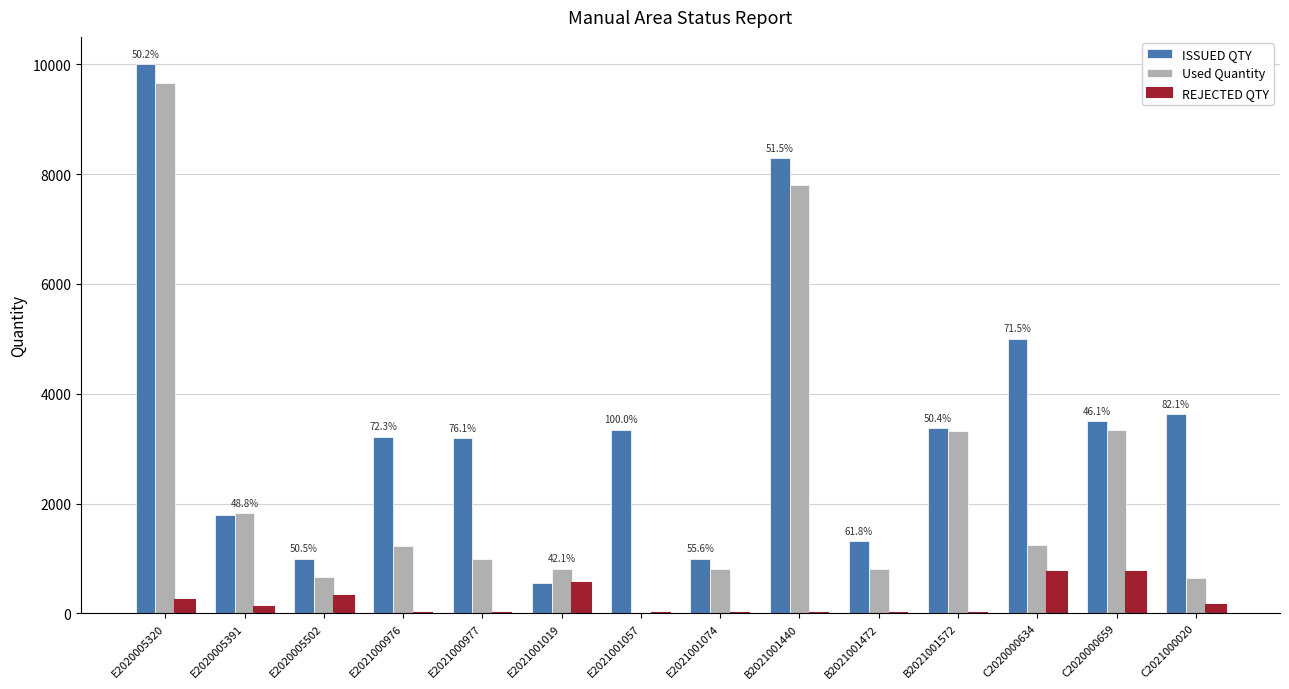

The ISSUED QTY series shows 1316 at B2021001472. True or false?

True